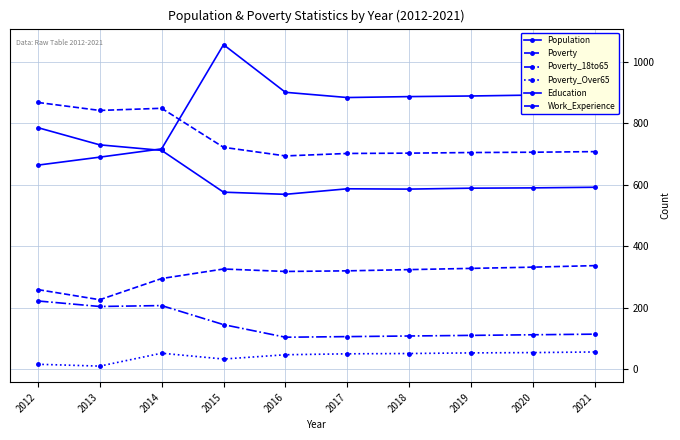

At which category does Population reach its first local peak?

2015